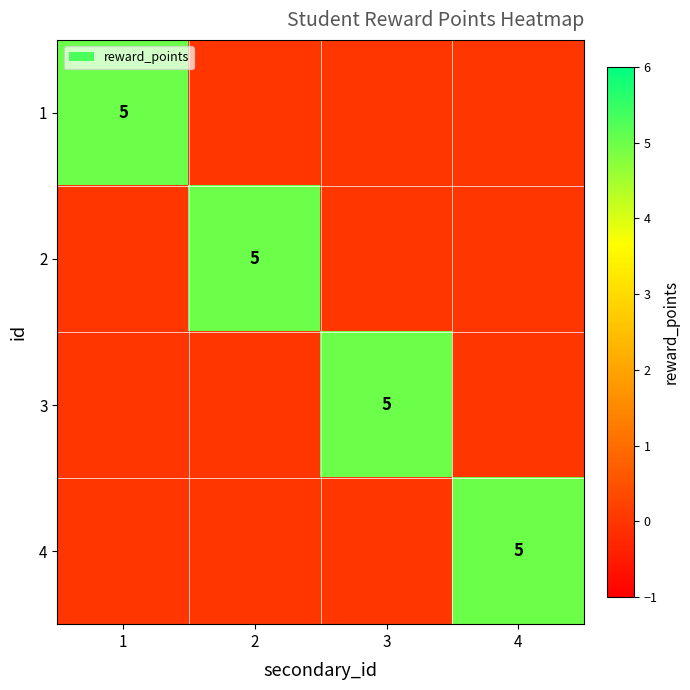

At which category does the chart reach its peak across all series?

1